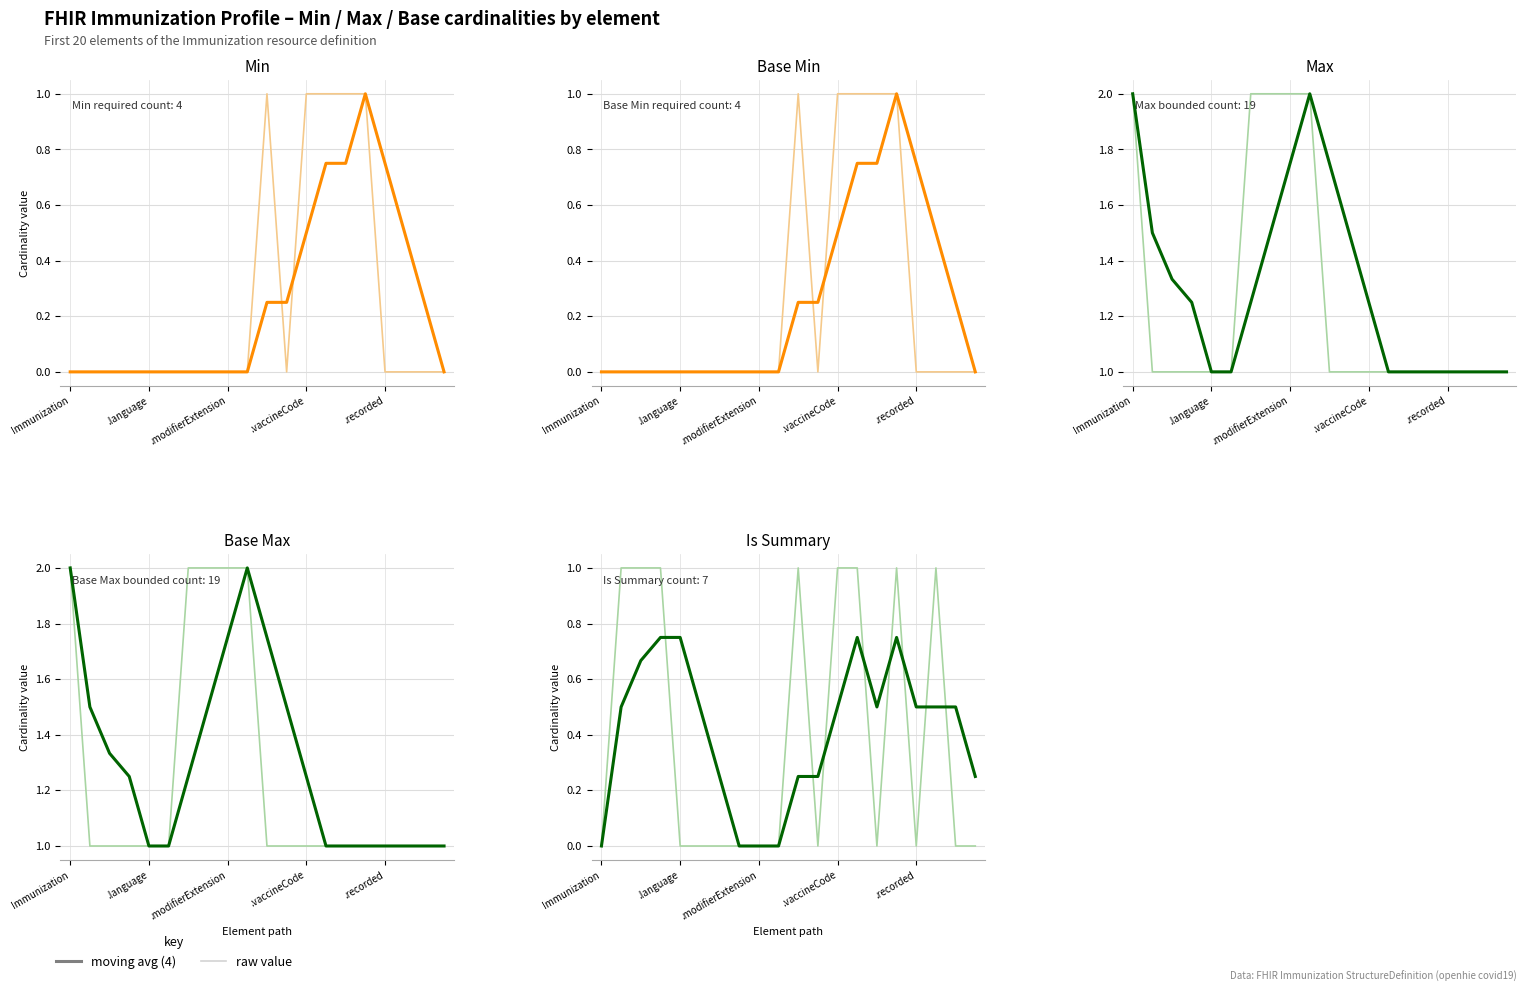

What is the difference between the second highest and minimum values in the raw value series?

1.0